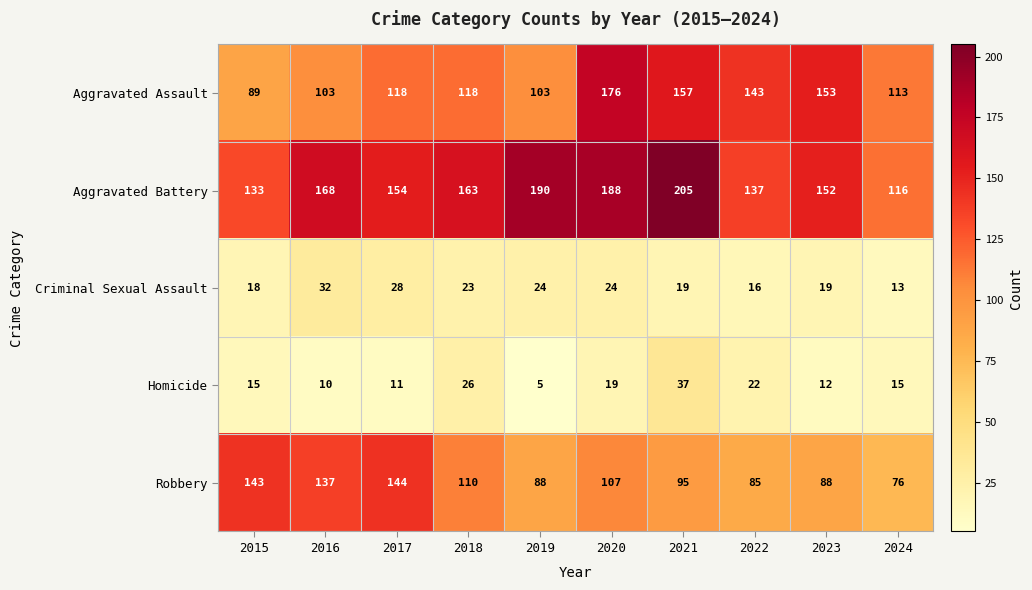

List the series in order of their peak value, highest first.

Aggravated Battery, Aggravated Assault, Robbery, Homicide, Criminal Sexual Assault